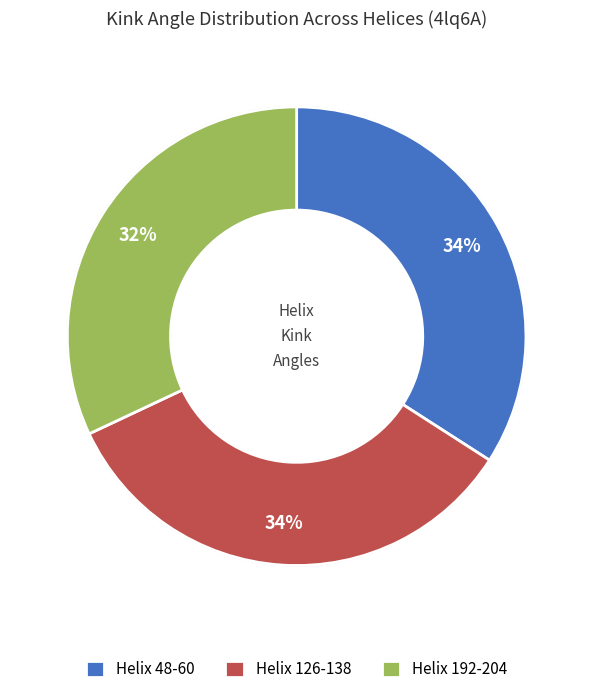

How many slices are in this pie chart?

3